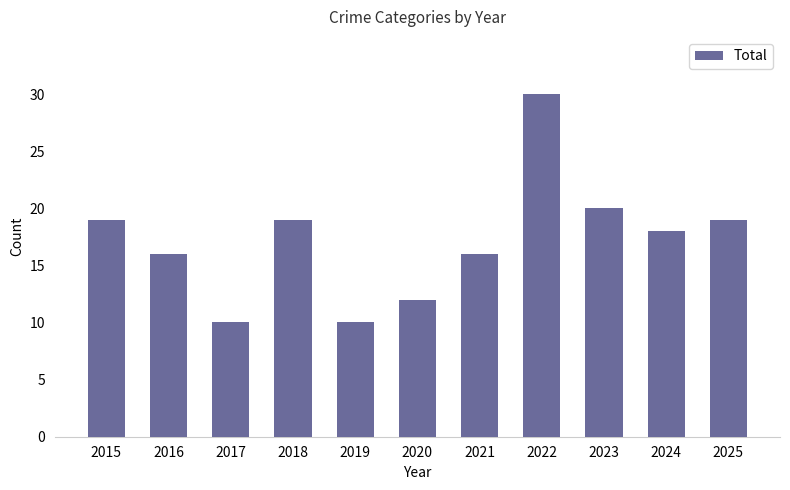

What is the sum of all values?

189